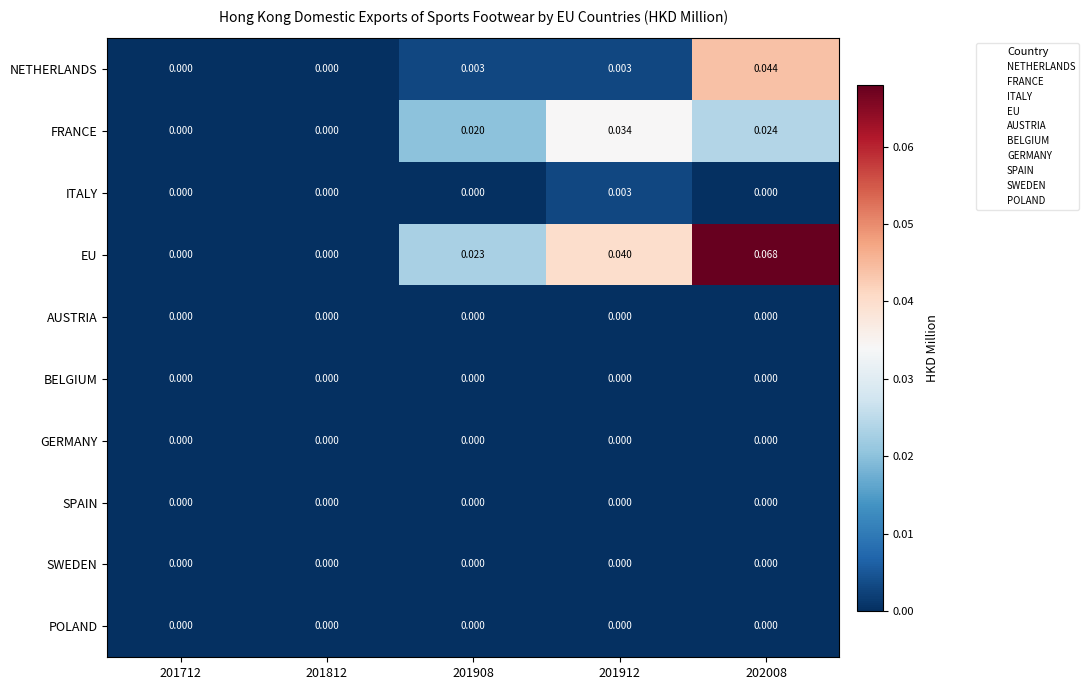

Which series changed the most between 201712 and 202008?

EU